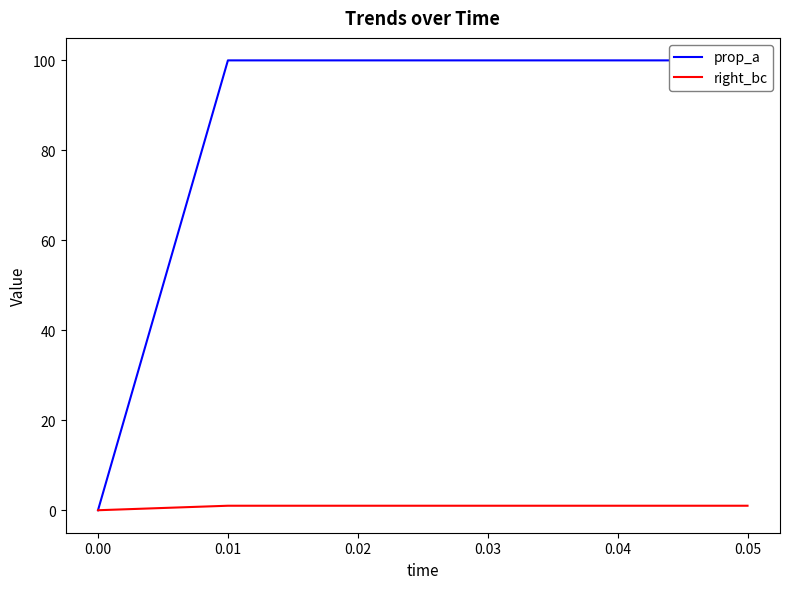

List the labels in order of prop_a value, largest first.

0.01, 0.02, 0.03, 0.04, 0.05, 0.00